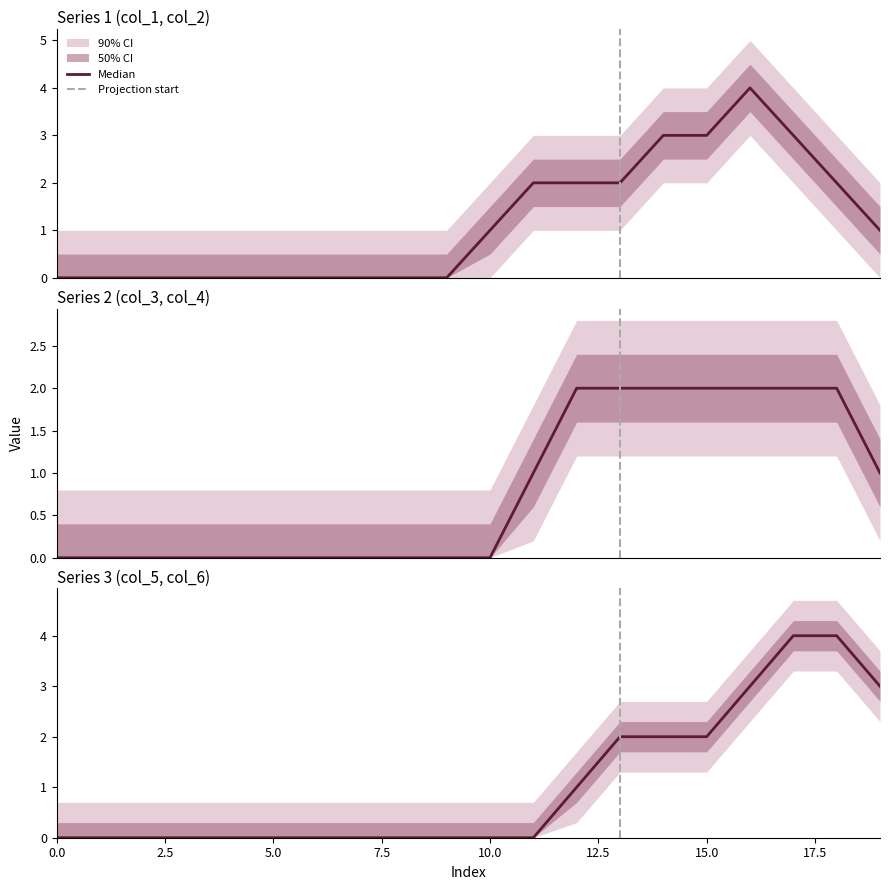

What is the difference between the col_1 values at 18 and 4?

2